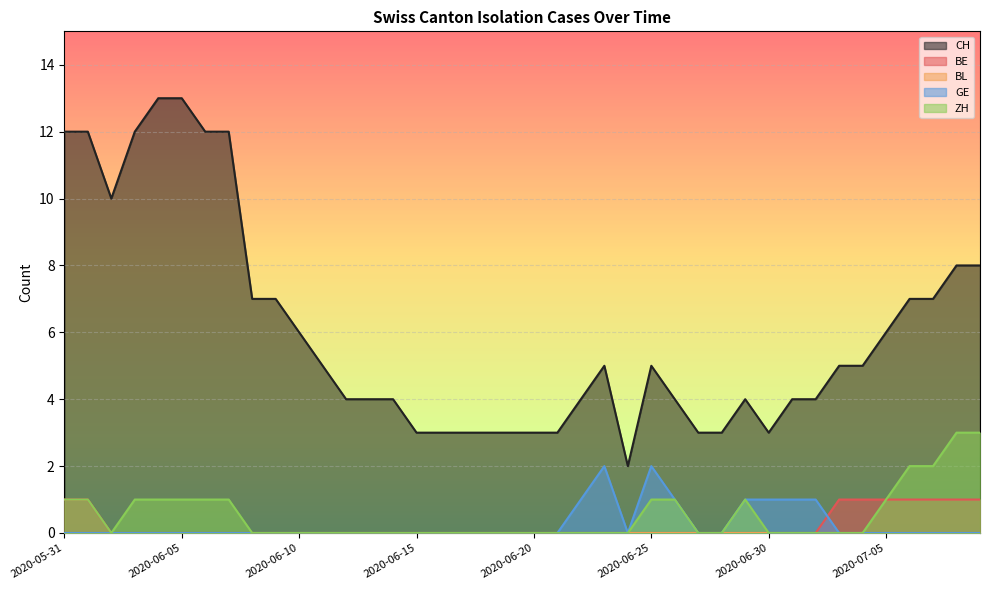

The BE series shows 1 at 2020-05-31. True or false?

False